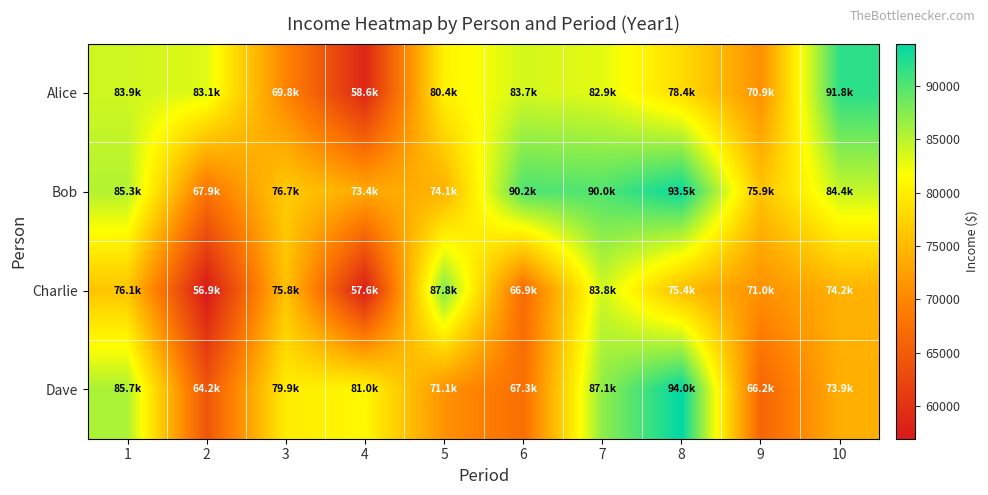

Reading left to right, list all the values displayed in this chart.

Alice: 1=83944.3	2=83116.7	3=69795.1	4=58559.7	5=80427.2	6=83715.9	7=82913.4	8=78379.5	9=70942.1	10=91813.0
Bob: 1=85282.9	2=67883.1	3=76679.5	4=73351.7	5=74084.0	6=90159.0	7=90029.4	8=93508.8	9=75892.5	10=84417.2
Charlie: 1=76084.0	2=56945.3	3=75790.9	4=57574.7	5=87763.6	6=66919.3	7=83813.8	8=75357.6	9=70954.3	10=74176.4
Dave: 1=85663.3	2=64248.6	3=79907.0	4=81010.6	5=71143.2	6=67302.4	7=87082.9	8=93954.1	9=66176.2	10=73917.1